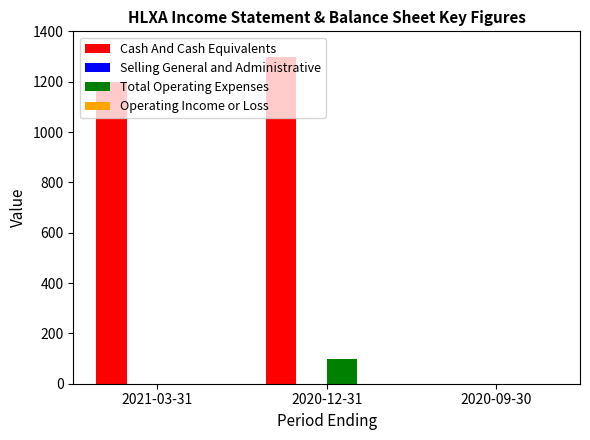

Is it true that Cash And Cash Equivalents equals 1300 at 2020-12-31?

True